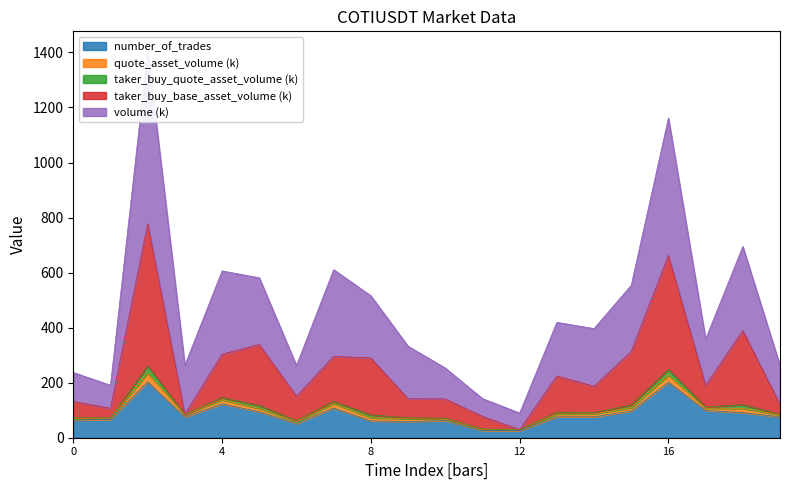

How many lines are shown in the chart?

3